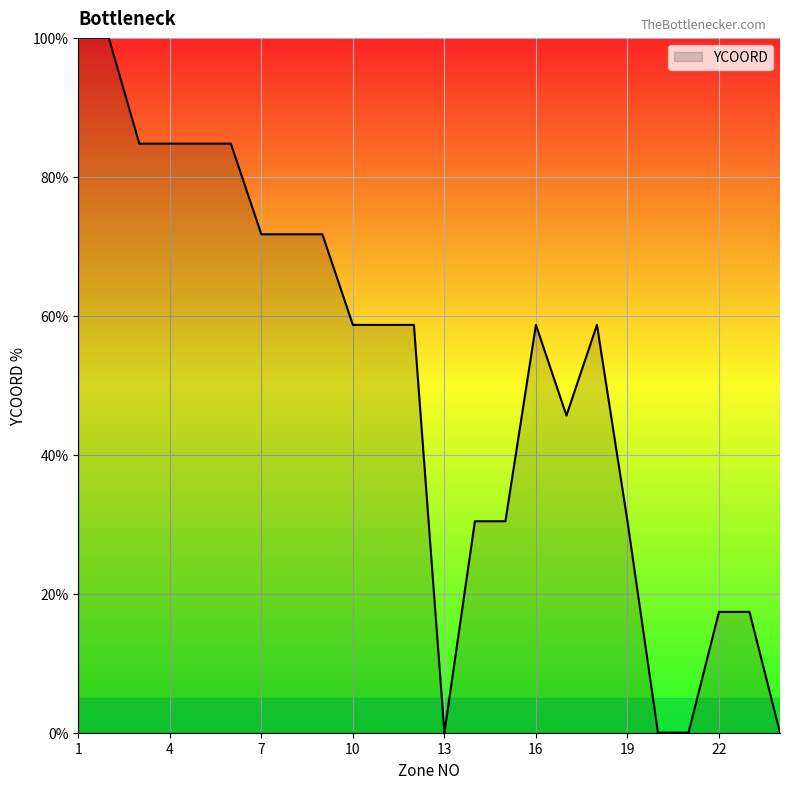

Is this an area chart (filled region under the line)?

Yes